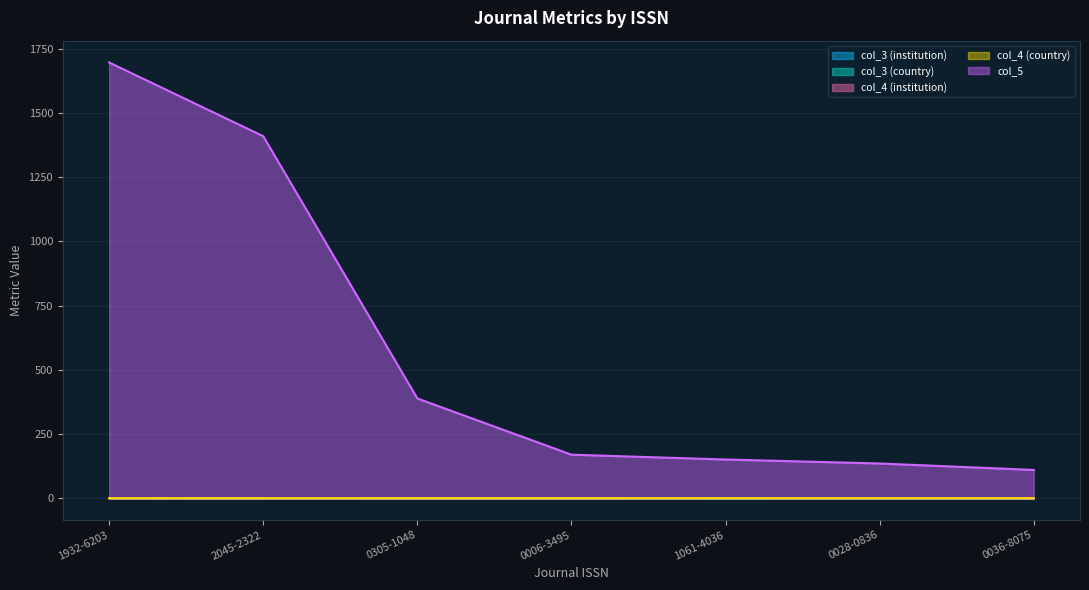

At 0028-0836, list the series in order from largest to smallest.

col_5, col_3 (institution), col_3 (country), col_4 (institution), col_4 (country)